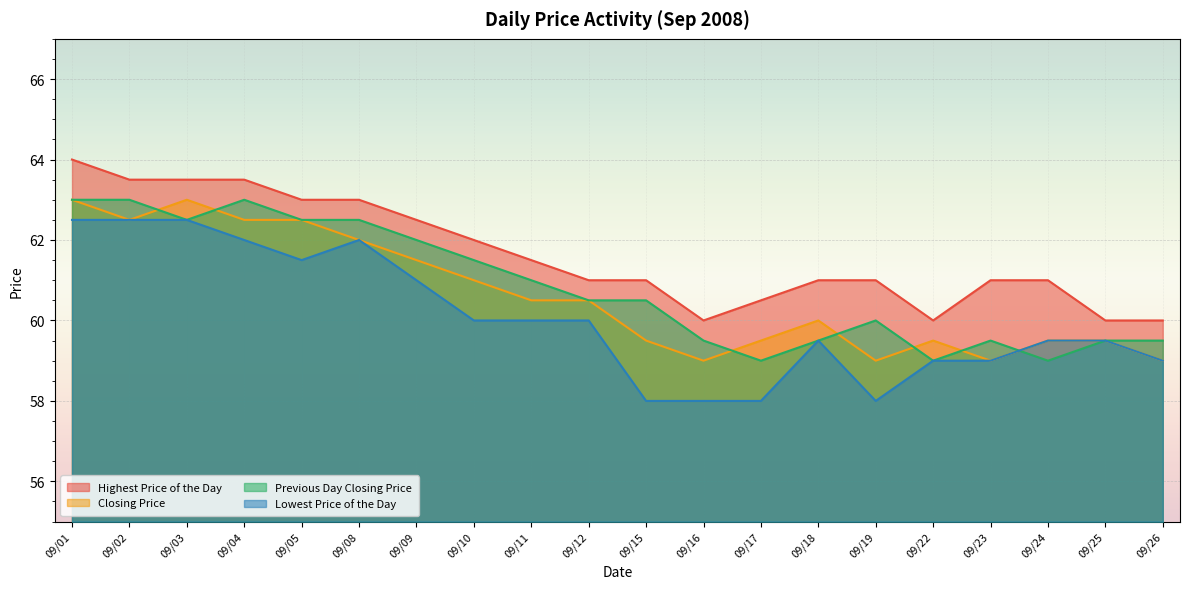

What is the difference between the highest and lowest values at 09/11?

1.5